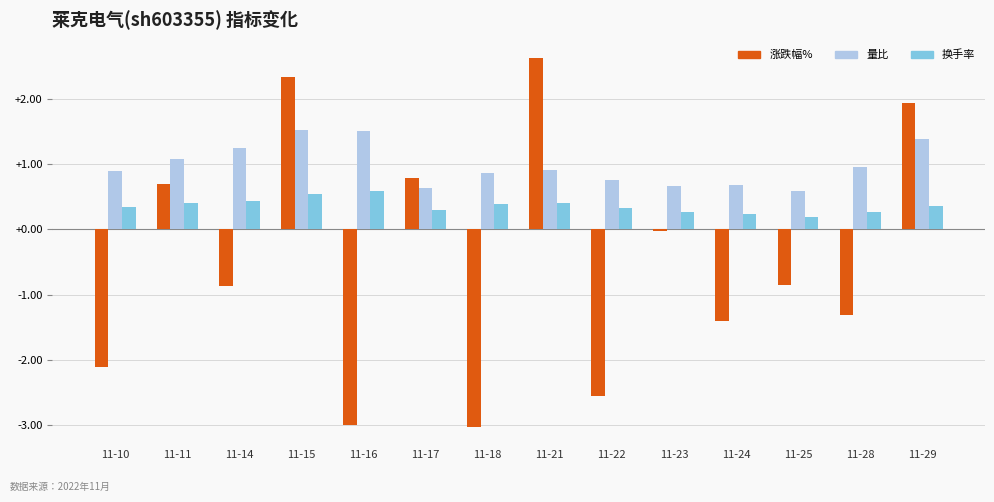

Is it true that 涨跌幅% equals -3.0 at 11-10?

False